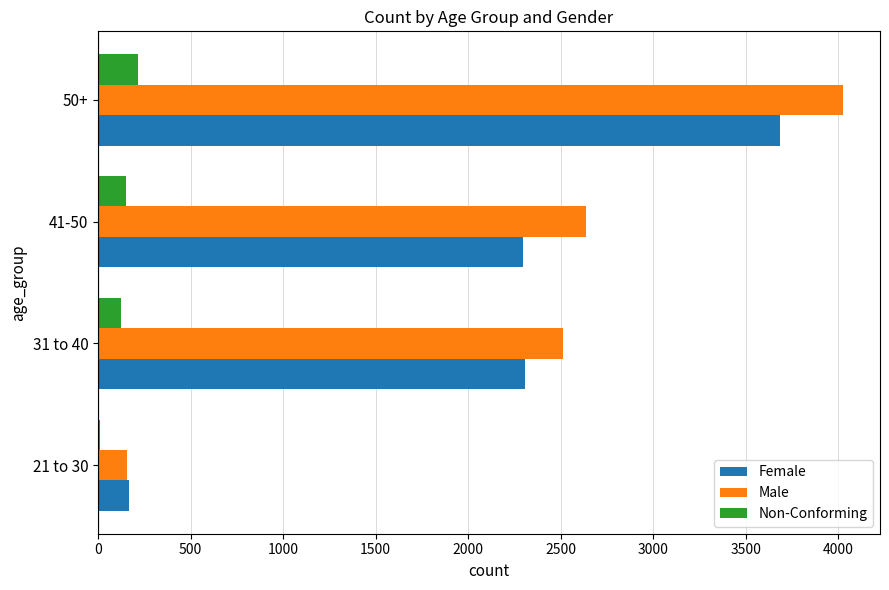

The value of Female at 31 to 40 is 3312. True or false?

False